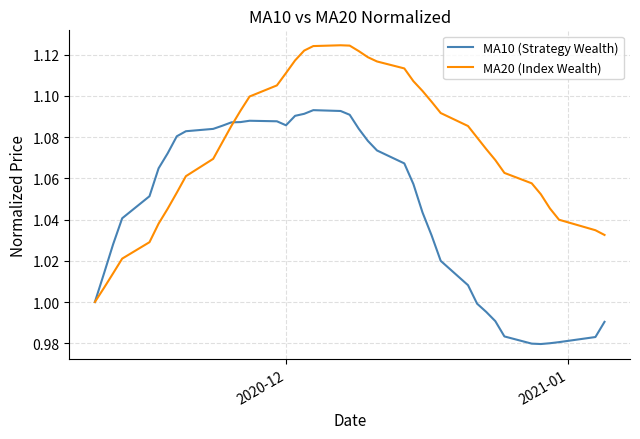

List the series in order of their peak value, lowest first.

MA10 (Strategy Wealth), MA20 (Index Wealth)